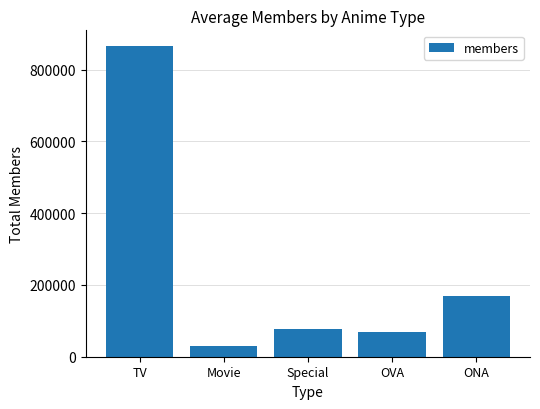

The value at Movie is 31053. True or false?

True